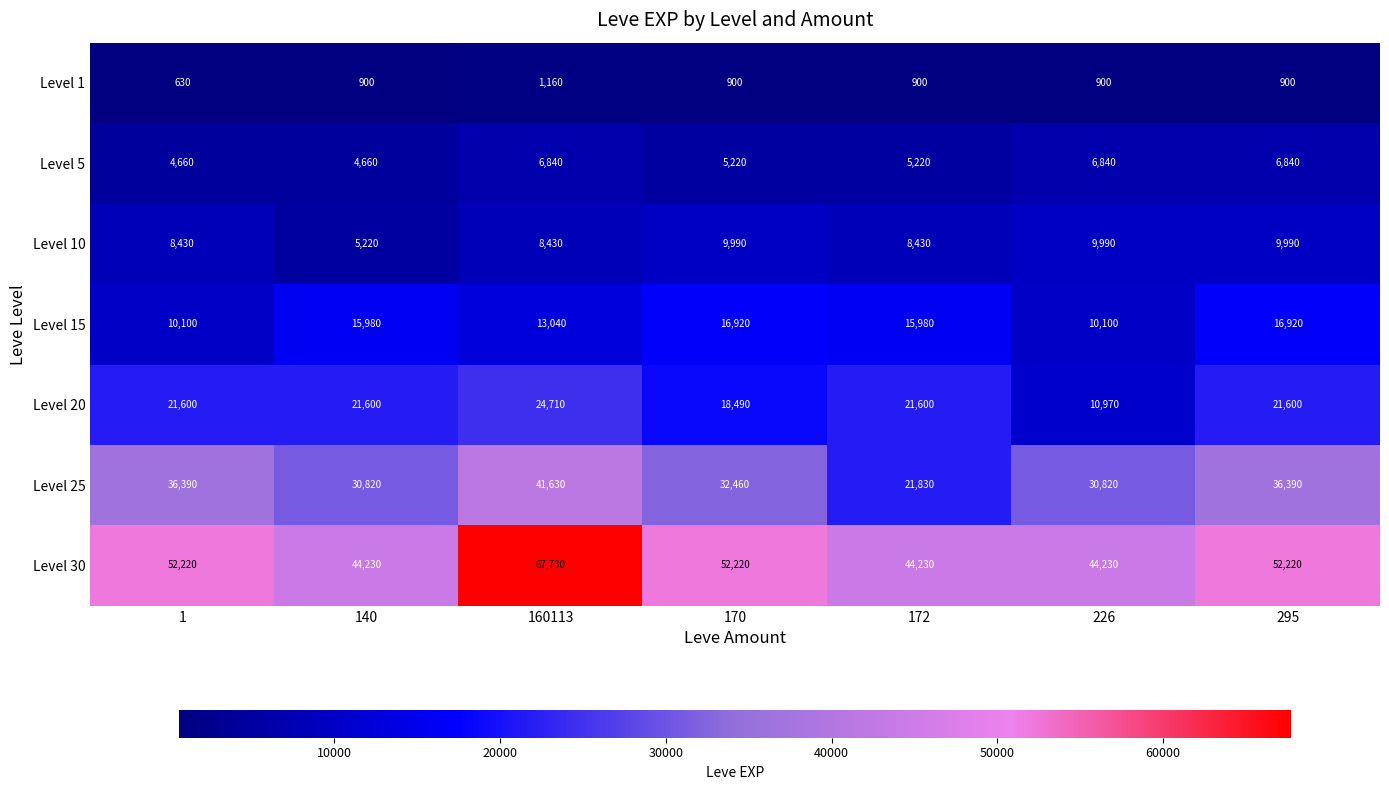

Between 1 and 140, which series saw the biggest shift?

Level 30